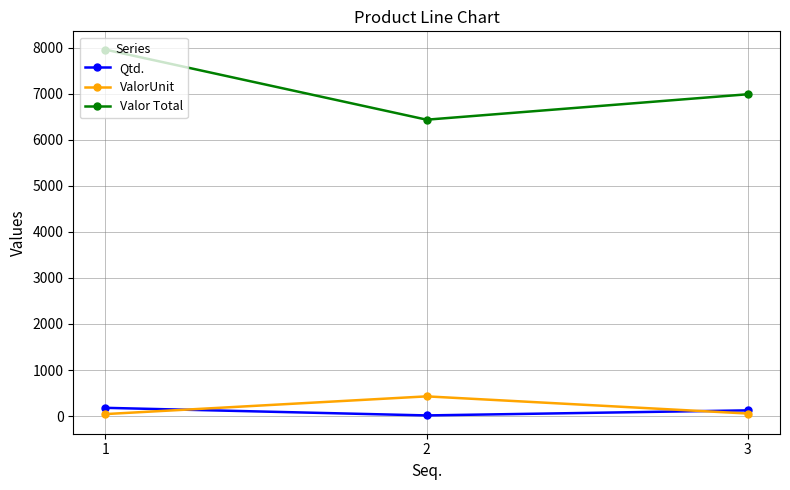

Which category has the lowest value in the Qtd. series?

2